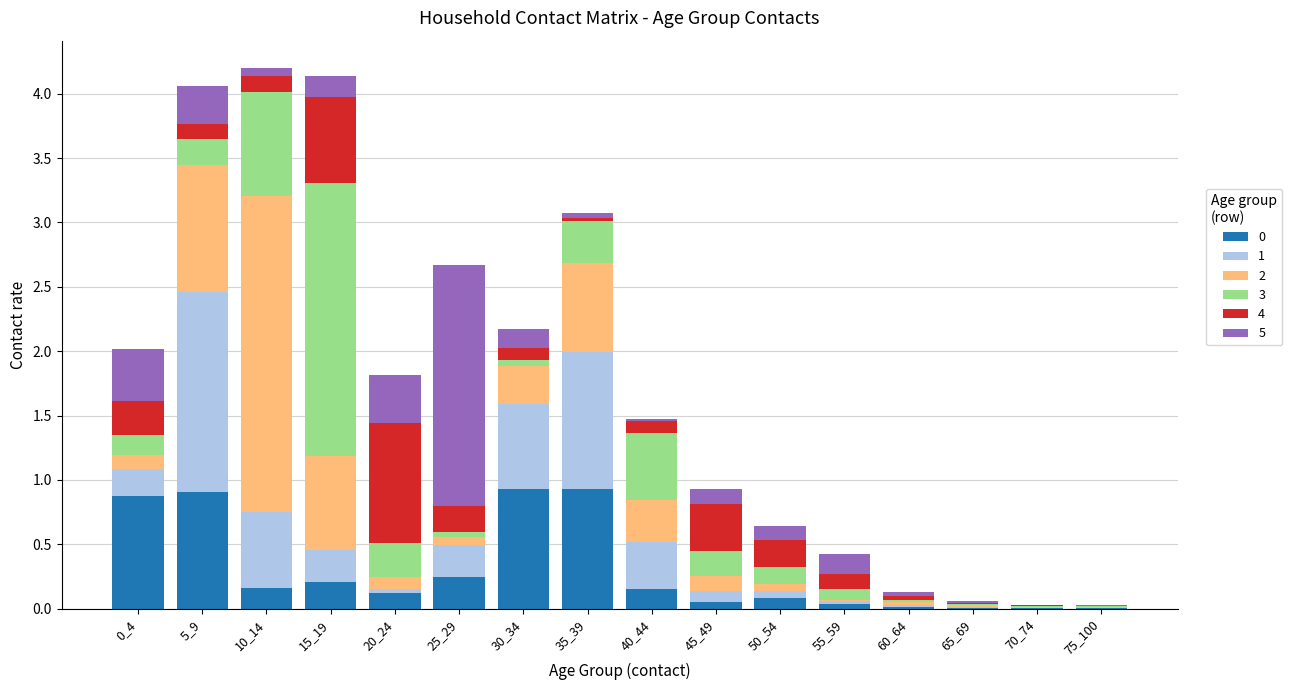

How many data points does each series have?

16